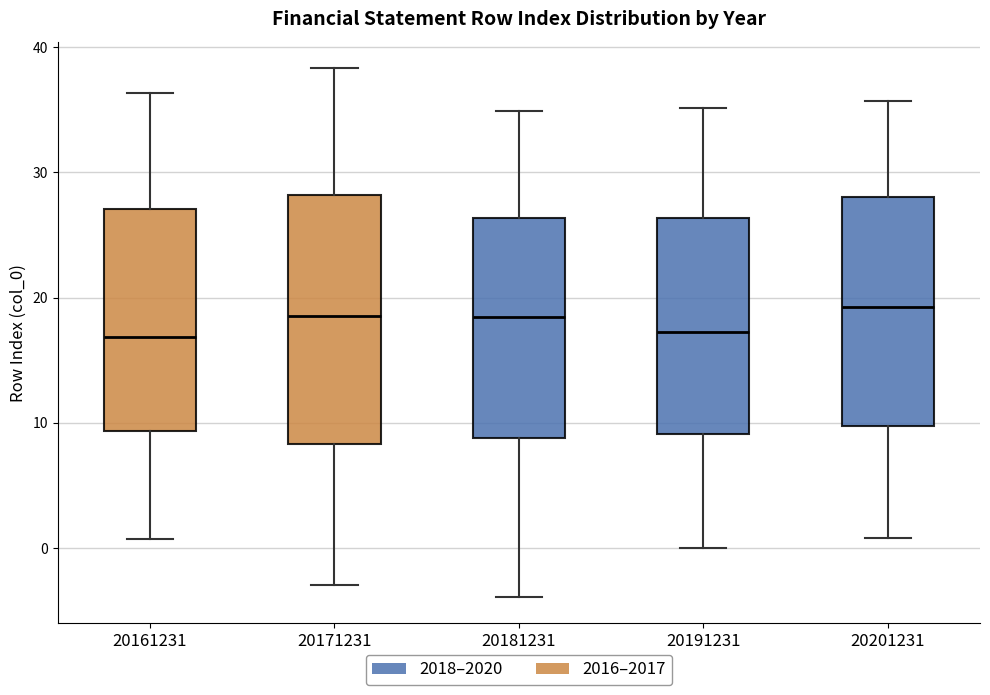

Where does the upper whisker of the box at x = 20171231 end on the y-axis? The values are not printed on the chart, so give them approximately, as read against the axis.

38